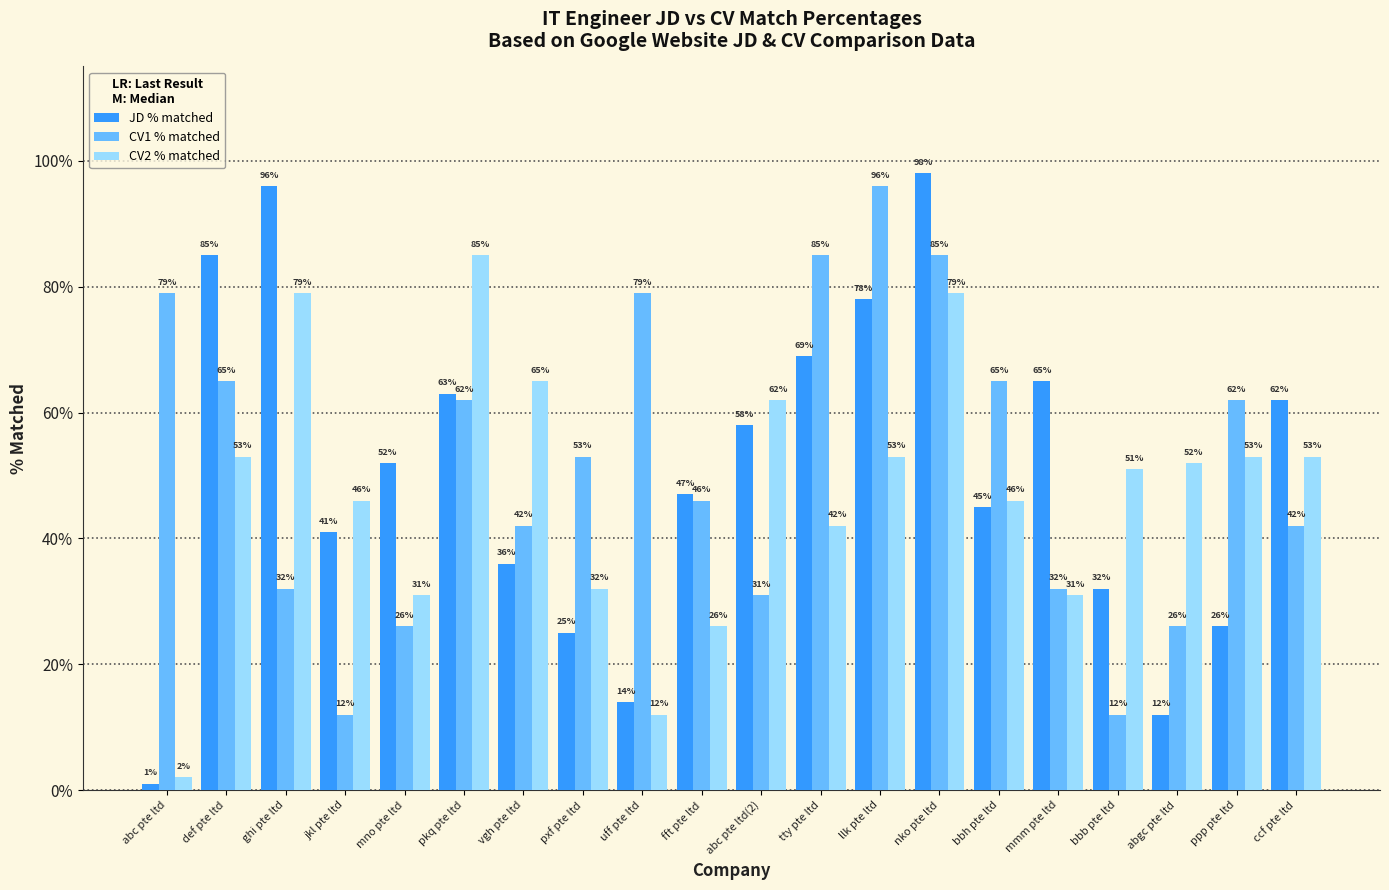

Is it true that CV1 % matched equals 1.0 at llk pte ltd?

True